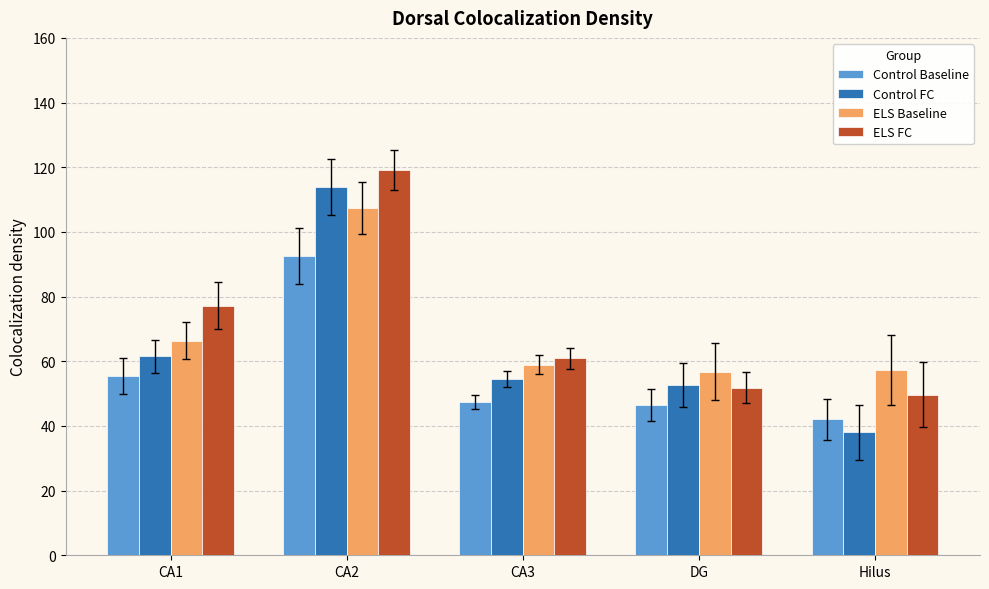

Is the value of ELS FC at Hilus greater than the value of ELS Baseline at CA3?

No